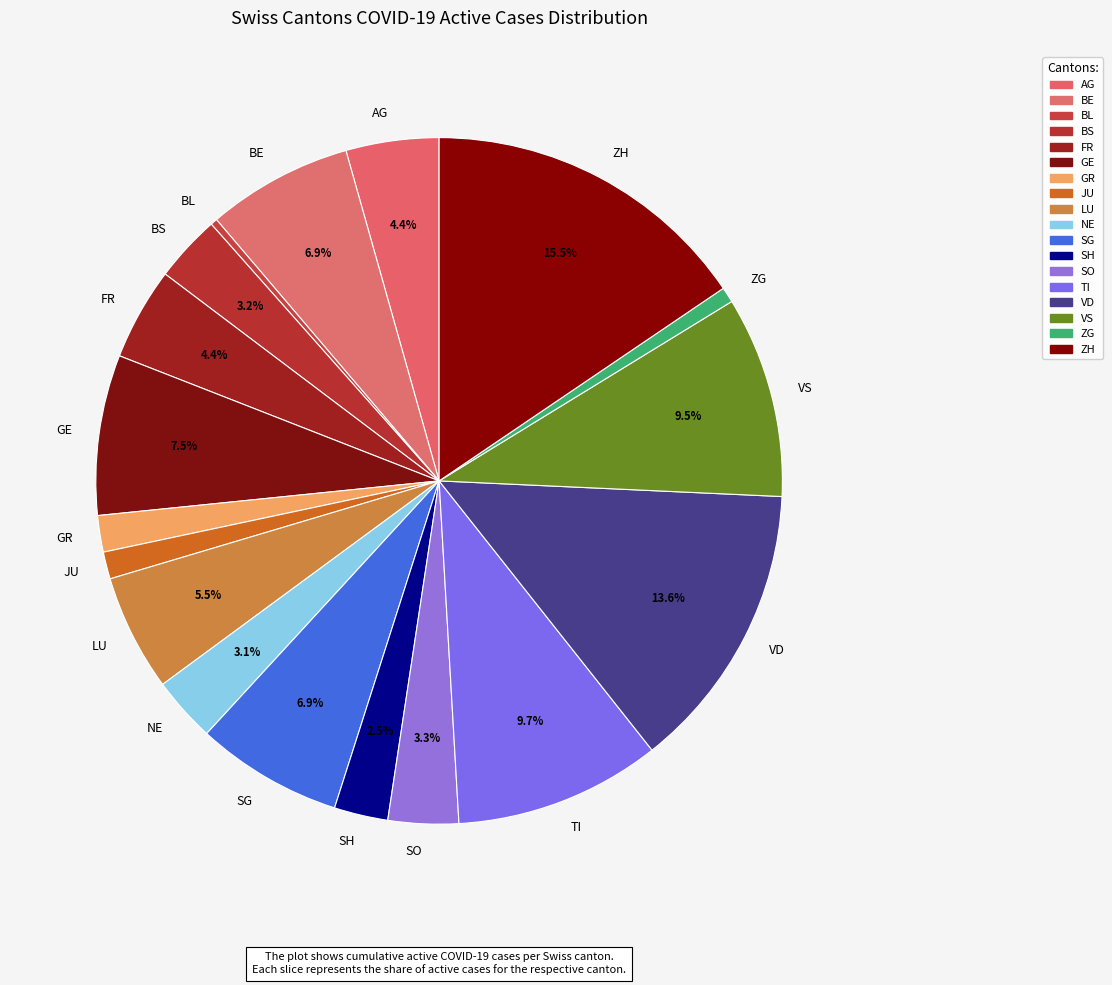

To the nearest percent, what is the average slice percentage?

6%